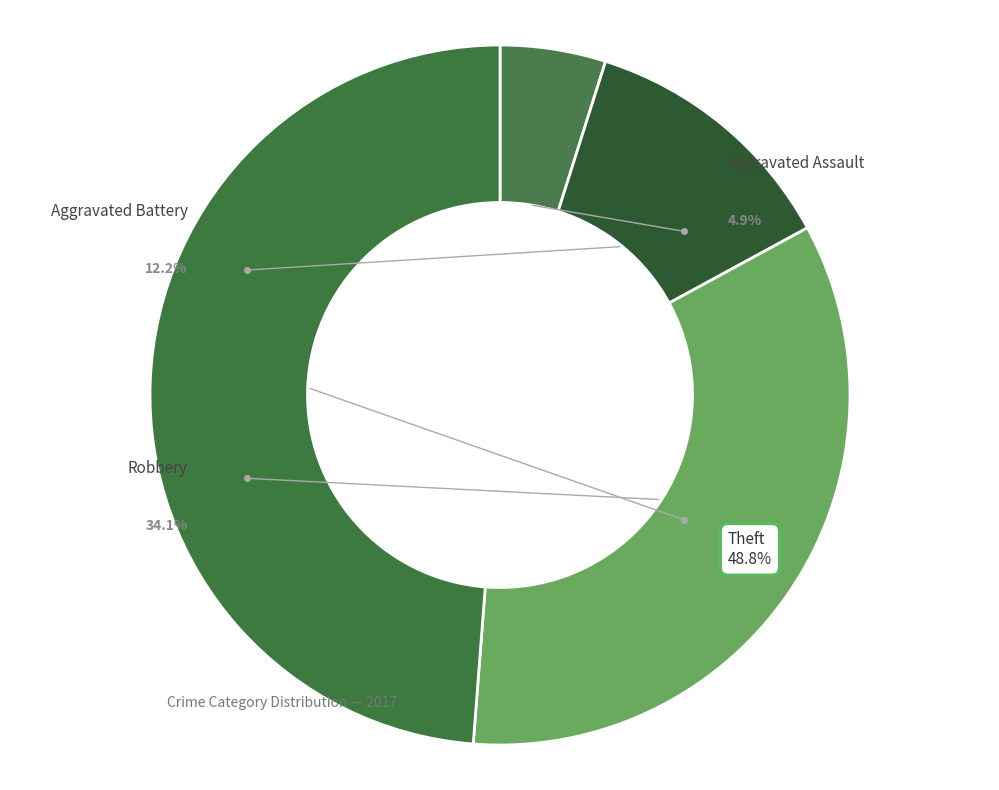

To the nearest percent, what is the difference between the largest and smallest slice percentages?

44%